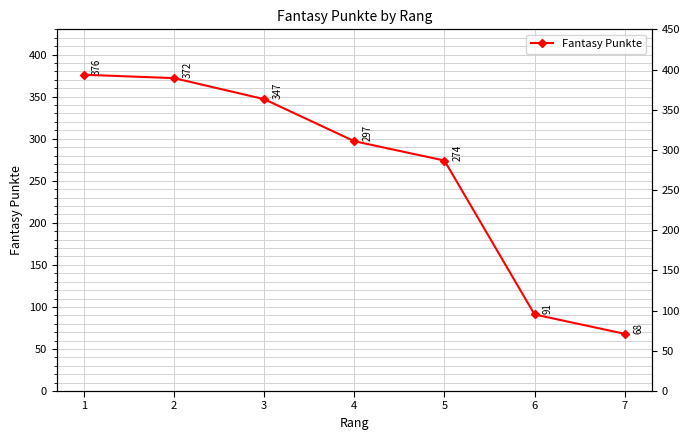

What is the value of the 6th point from the left?

91